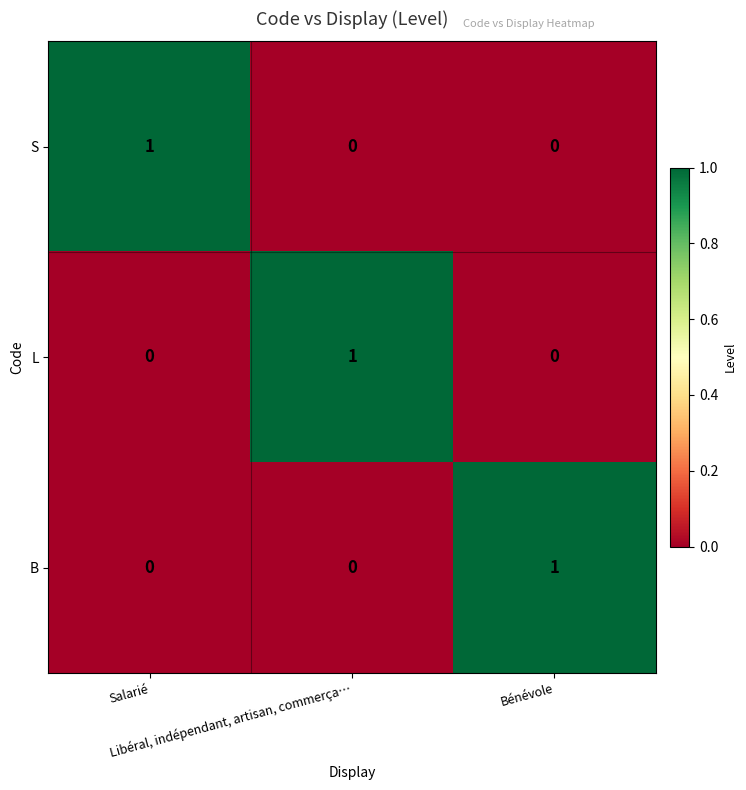

At how many categories does at least one series exceed 0?

3